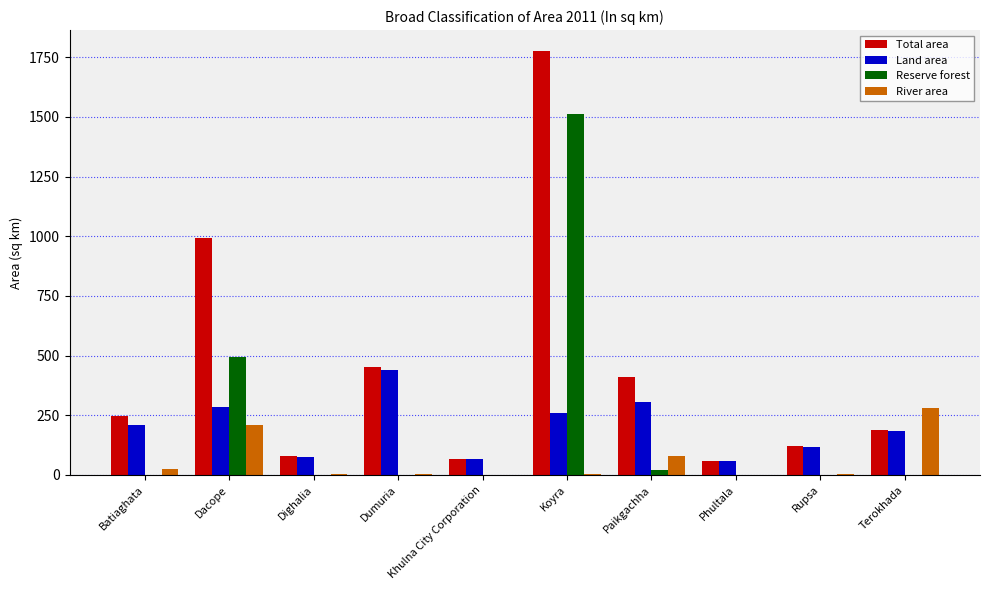

Which category has the highest value in the River area series?

Terokhada